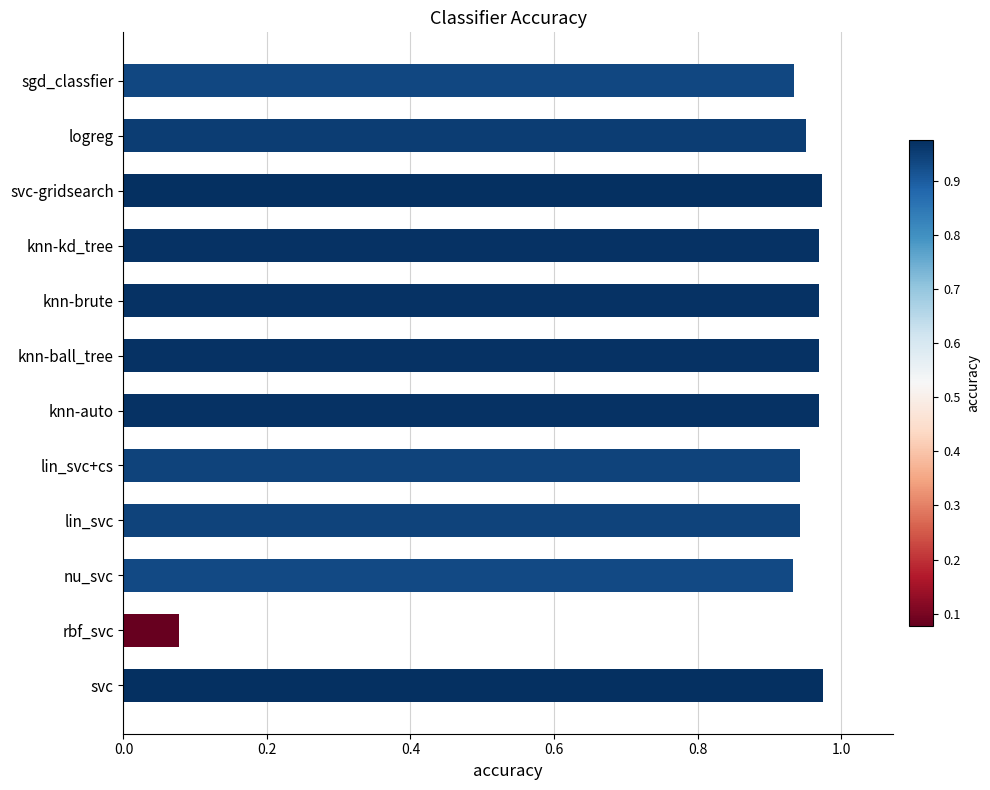

At which label is the value closest to 0?

rbf_svc